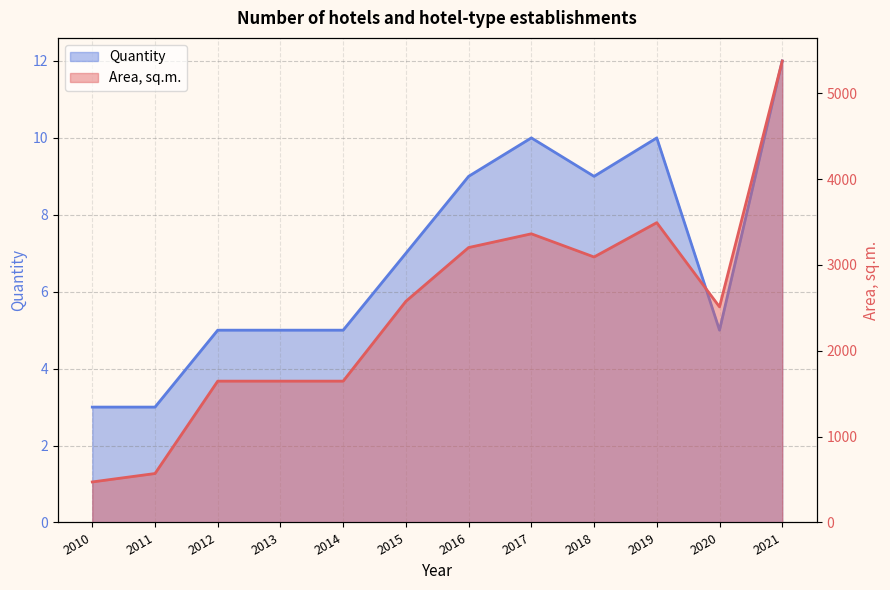

What are all the series names shown in the legend?

Quantity, Area, sq.m.